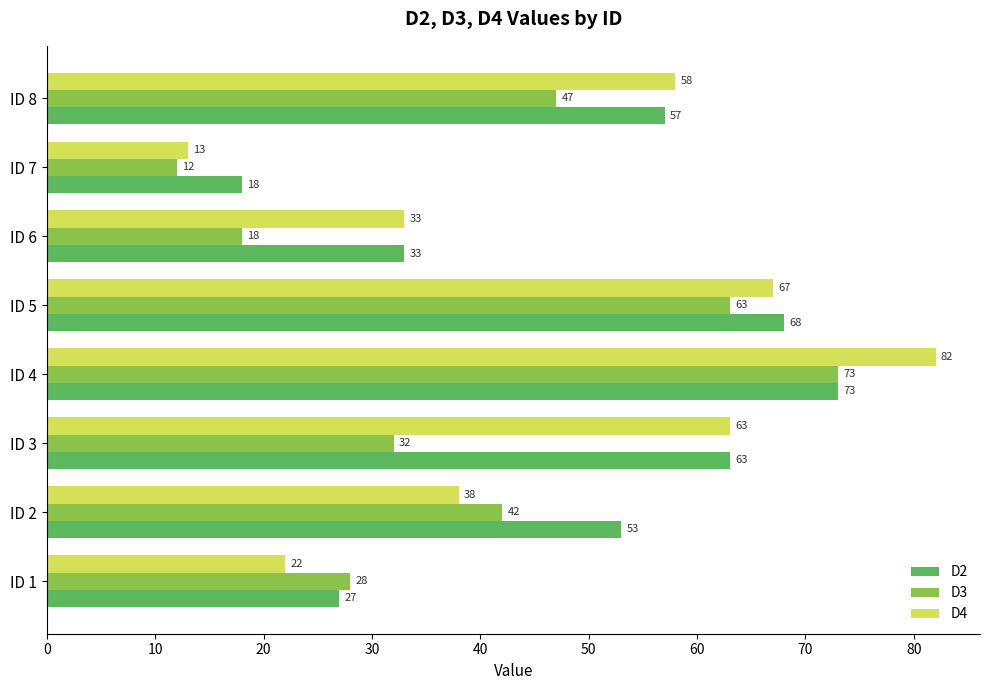

At how many categories does at least one series exceed 49?

5